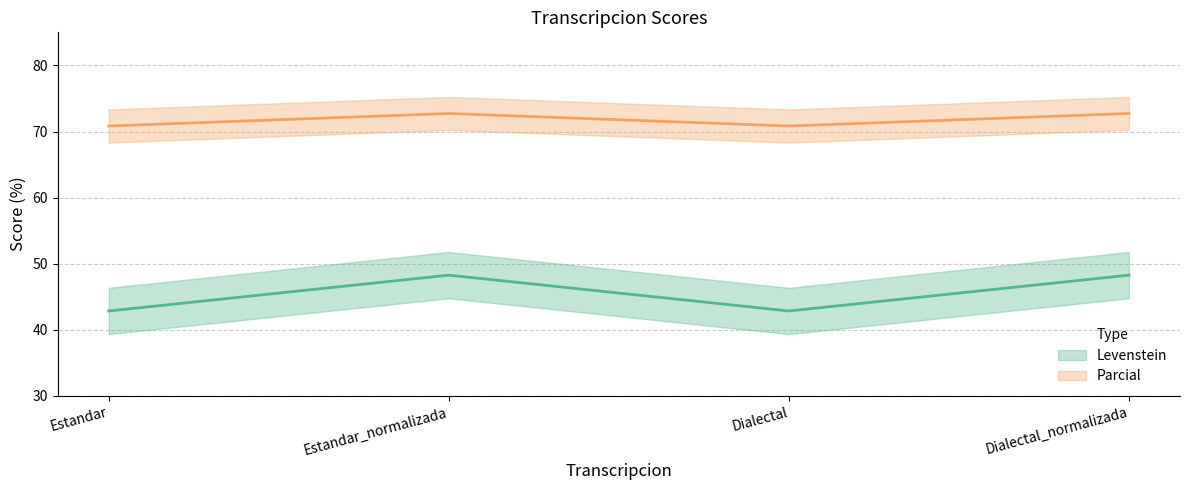

What is the label of the 1st point from the right?

Dialectal_normalizada